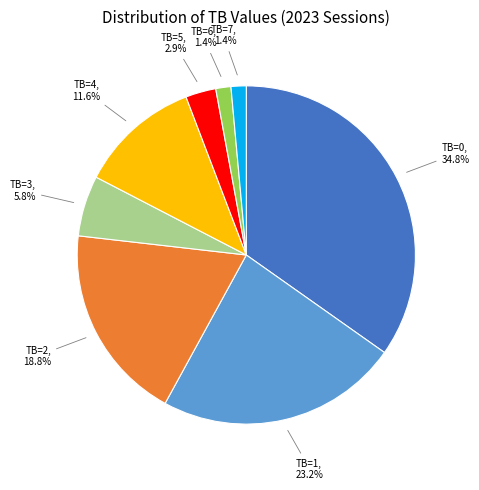

Is there a majority slice in this chart?

No